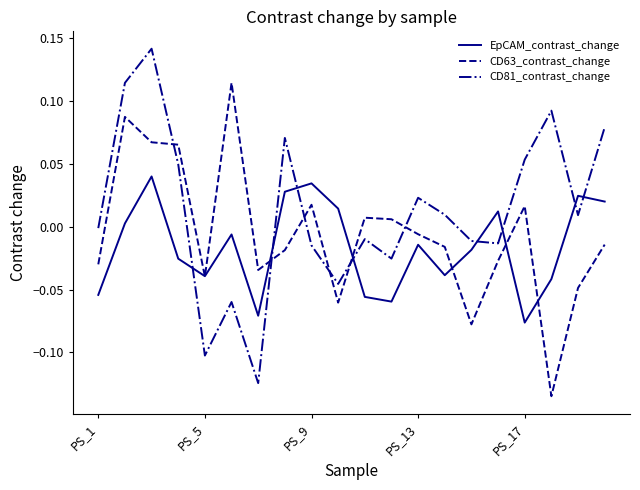

Does the chart display data point markers on the line(s)?

No